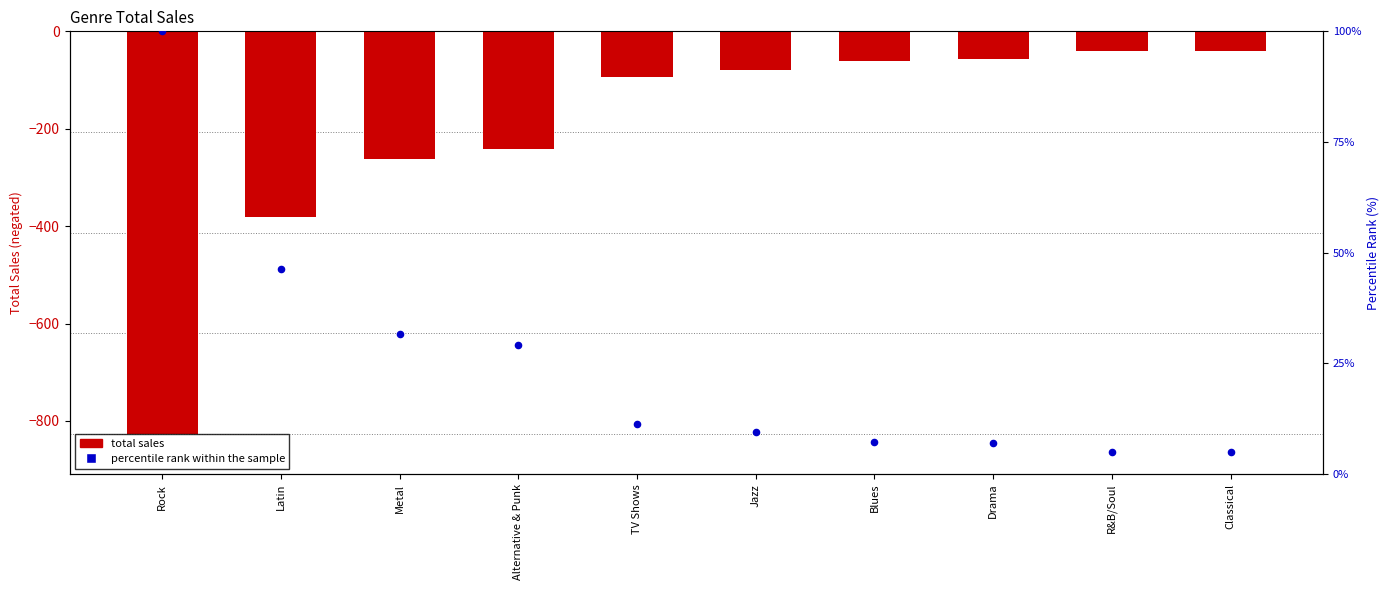

At how many categories does at least one series exceed -302?

10